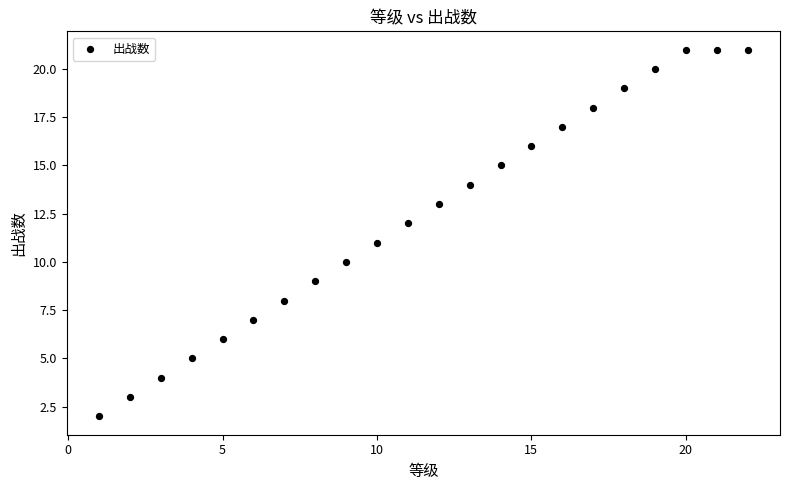

What is the range of X values (max minus min)?

21